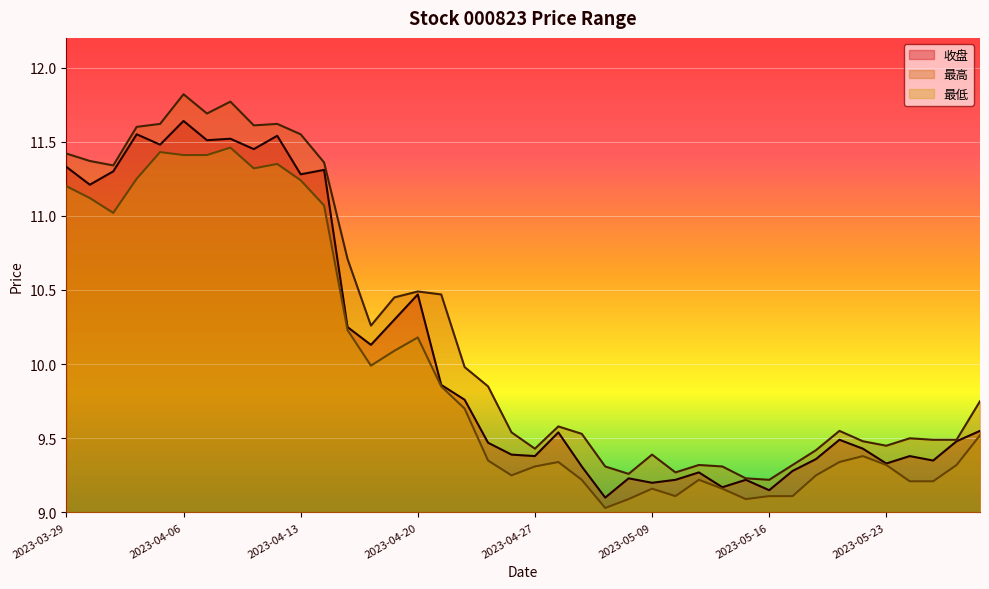

At which category does 最高 reach its first local valley?

2023-03-31